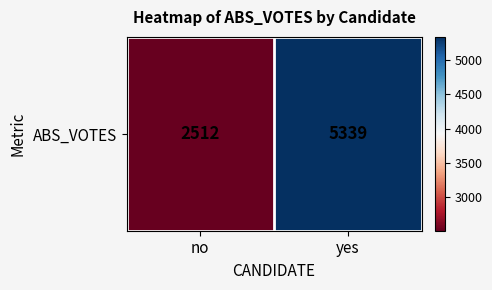

Between yes and no, which is larger?

yes